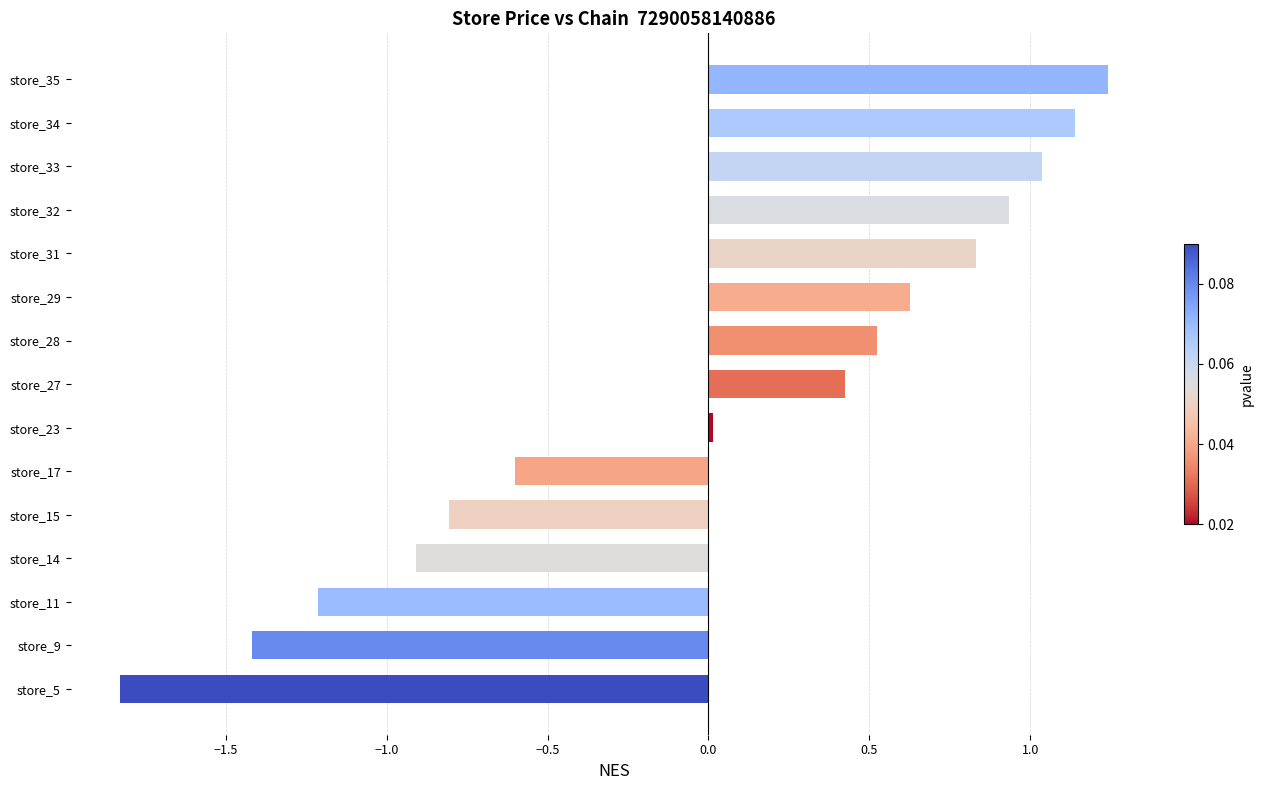

At which category does the chart reach its minimum across all series?

store_5